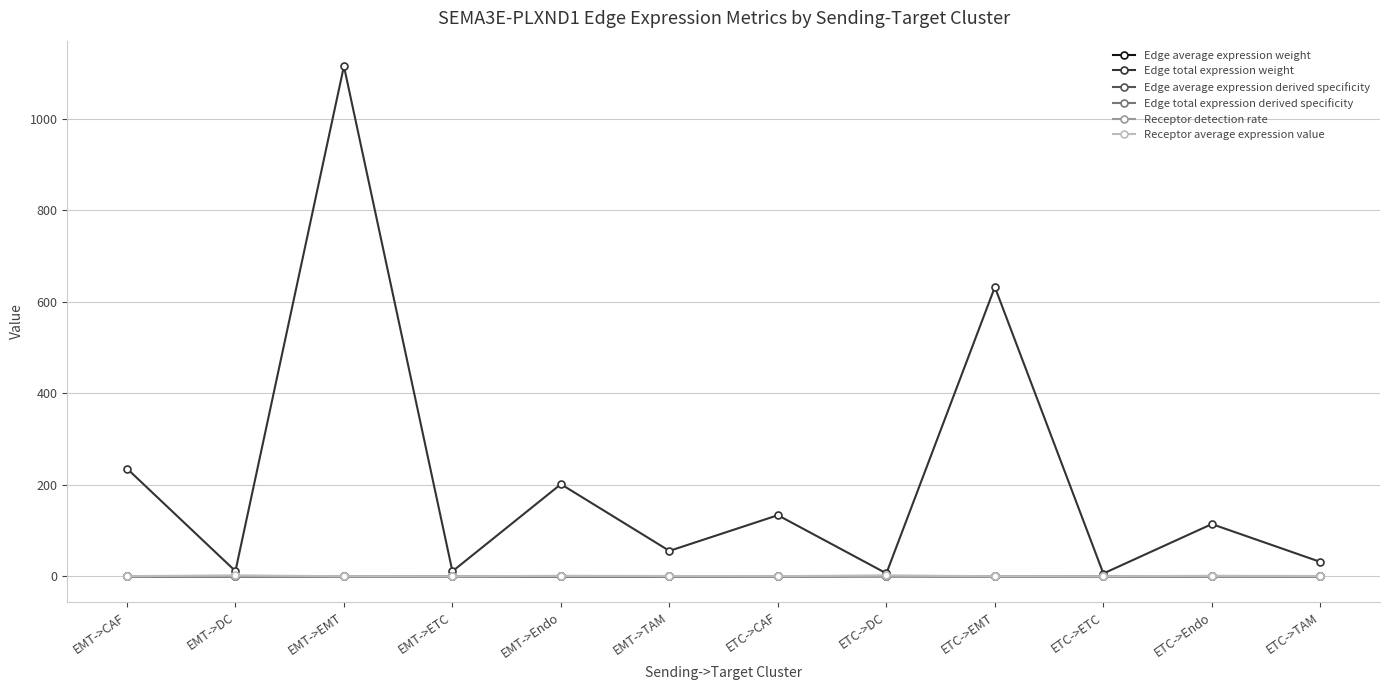

Which series has the largest range (max minus min)?

Edge total expression weight